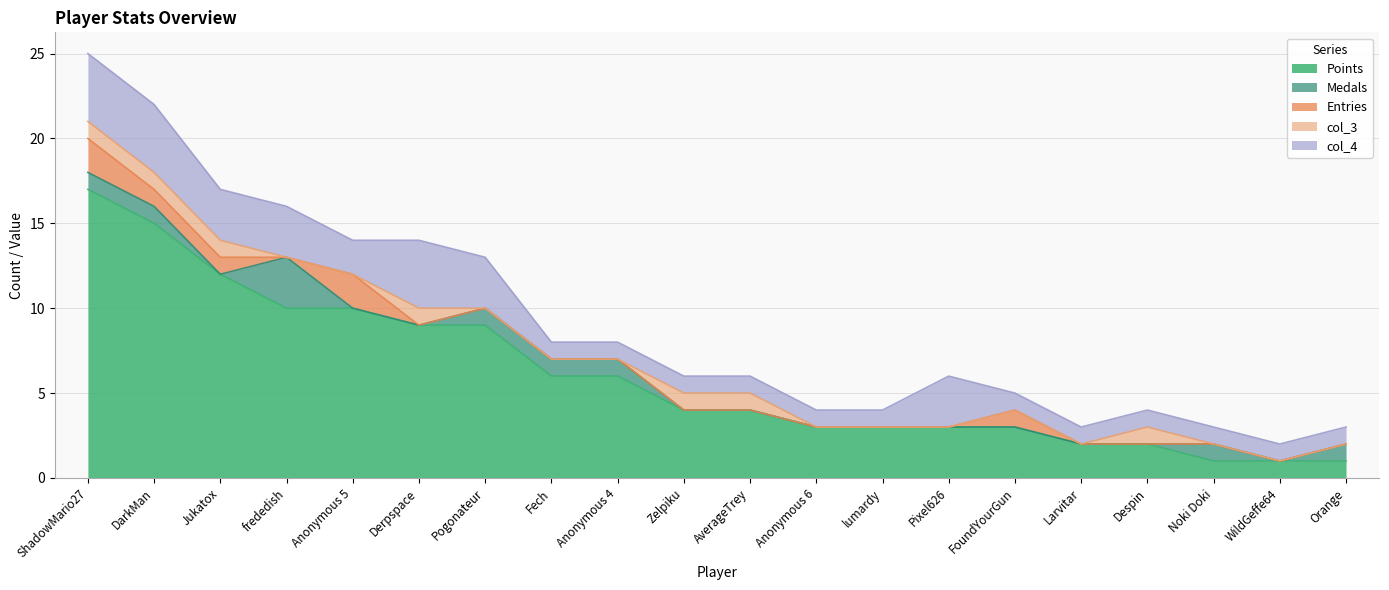

The value of Points at FoundYourGun is 3. True or false?

True